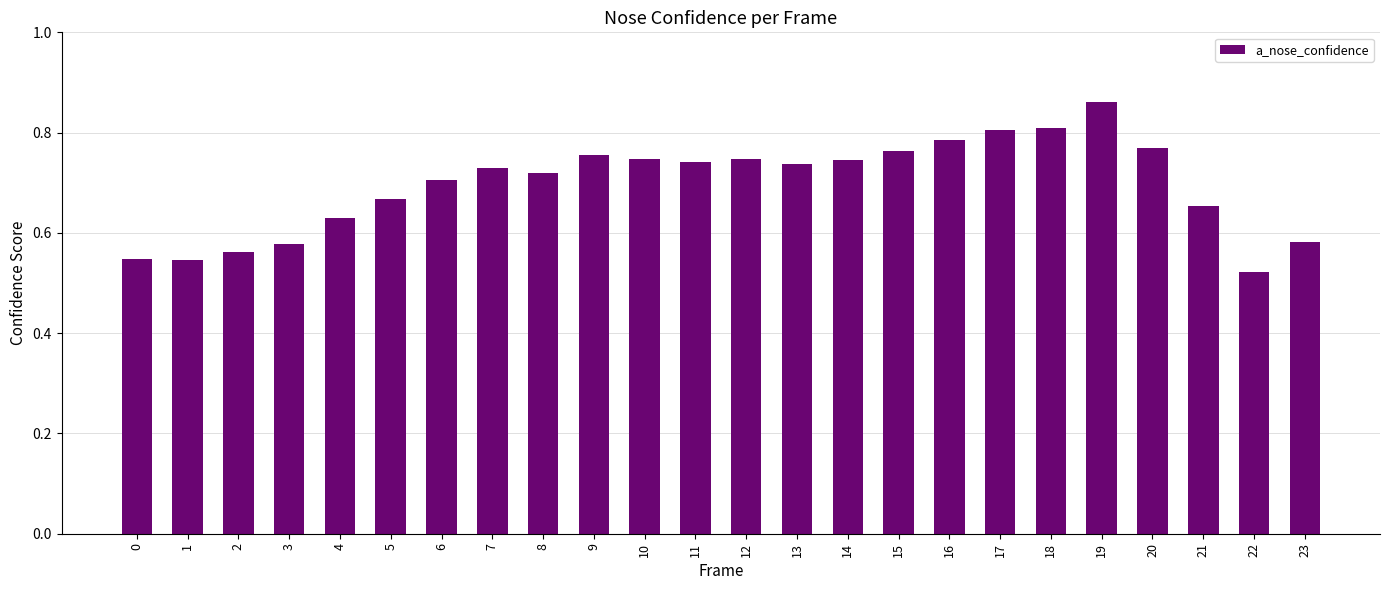

What is the change in value from 0 to 11?

+0.2